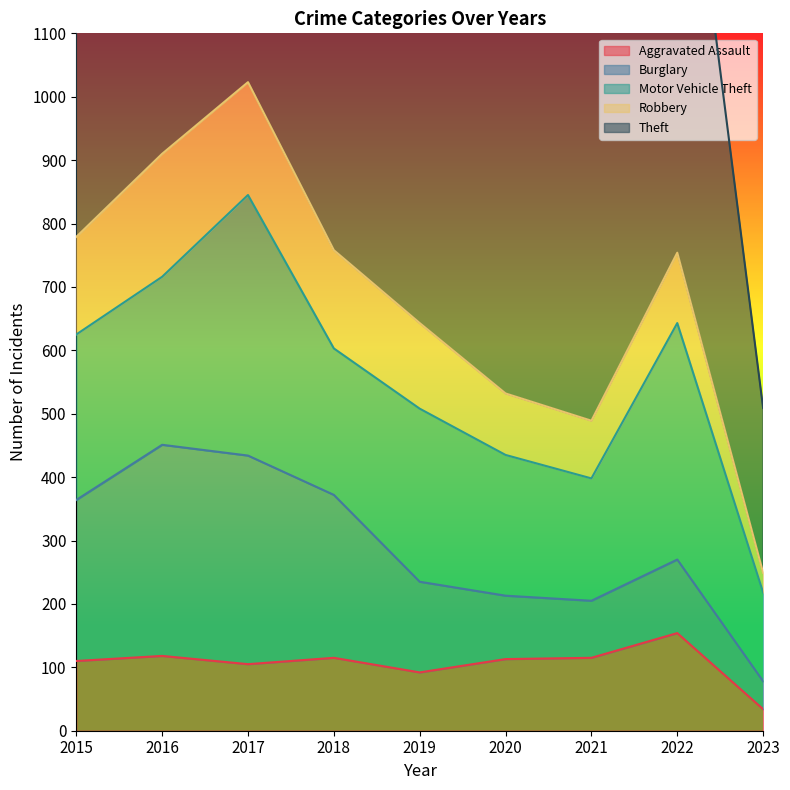

Where is the first local maximum for Aggravated Assault?

2016